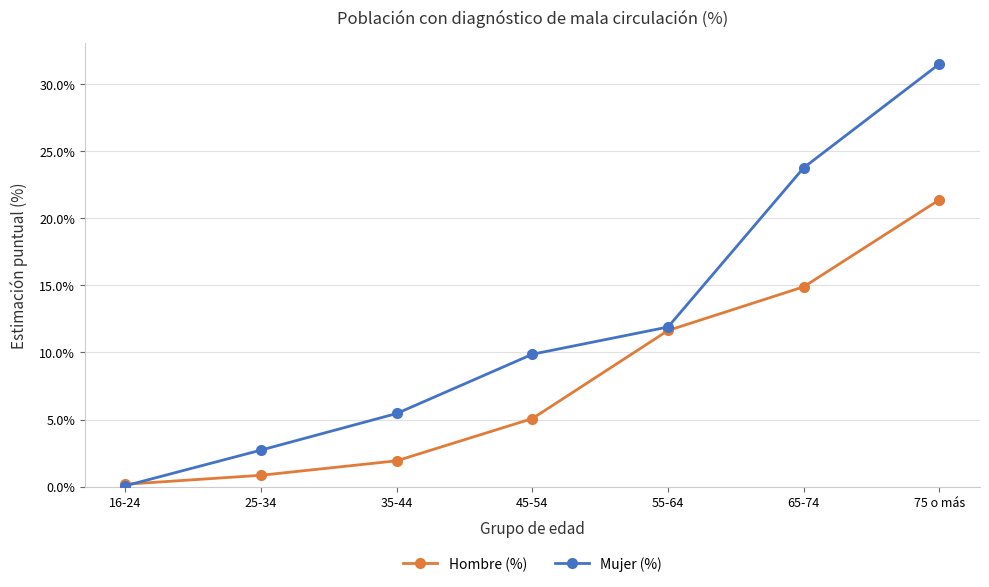

How many data points in Hombre (%) are above 5?

4